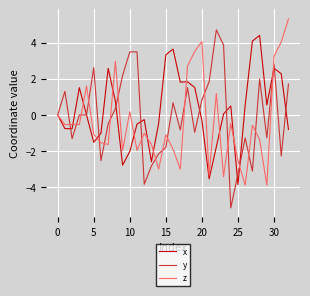

What is the minimum value for y?

-5.2